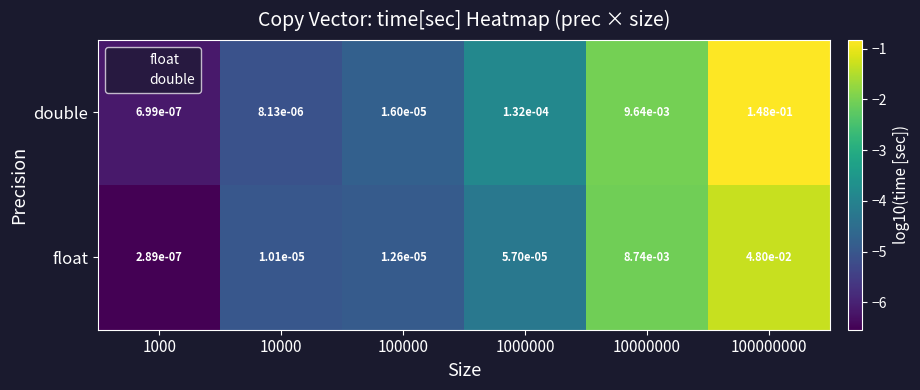

Rank the series by their average value, from highest to lowest.

double, float